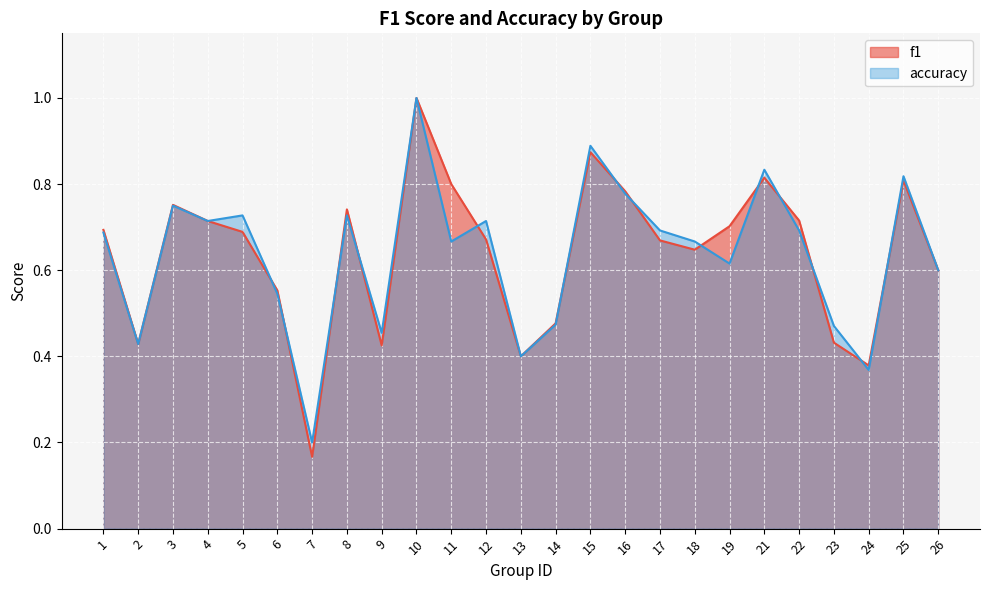

Rank the series at 19 from lowest to highest value.

accuracy, f1